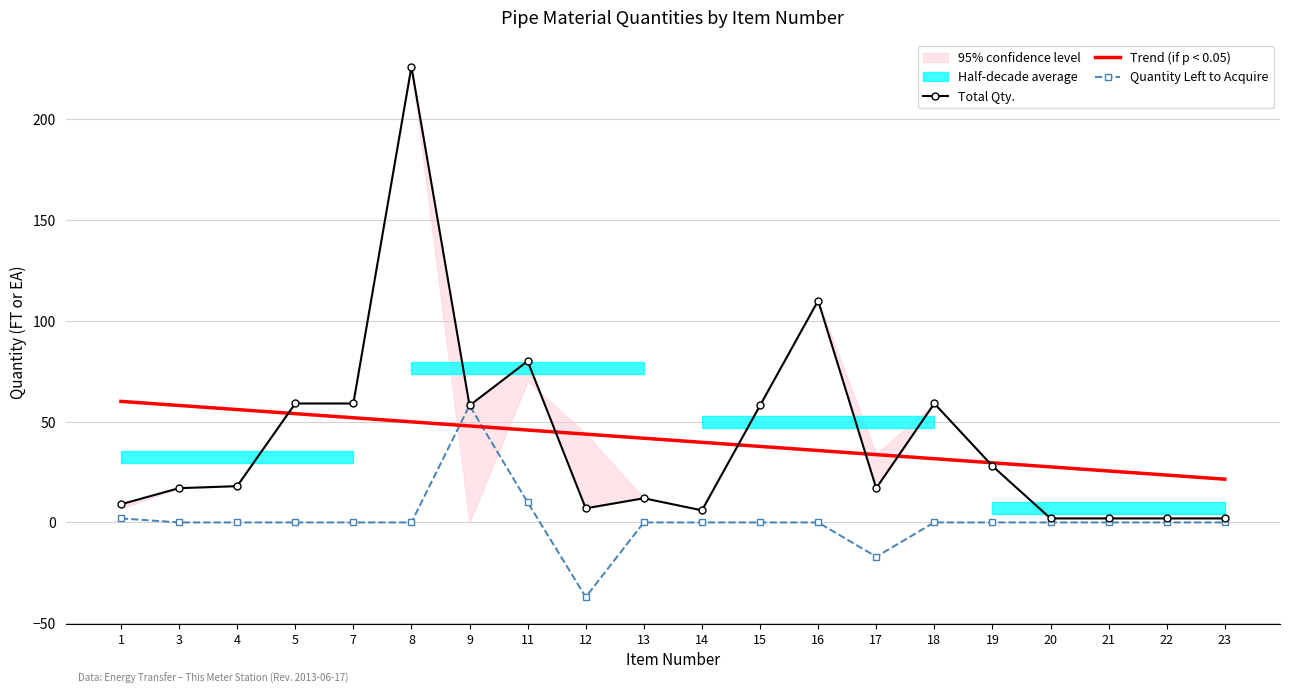

Reading left to right, list all the values displayed in this chart.

Total Qty.: 9.0	17.0	18.0	59.0	59.0	226.0	58.0	80.0	7.0	12.0	6.0	58.0	110.0	17.0	59.0	28.0	2.0	2.0	2.0	2.0
Trend (if p < 0.05): 60.0	58.0	56.0	54.0	51.9	49.9	47.9	45.8	43.8	41.8	39.7	37.7	35.7	33.6	31.6	29.6	27.5	25.5	23.5	21.5
Quantity Left to Acquire: 2.0	0.0	0.0	0.0	0.0	0.0	58.0	10.0	-37.0	0.0	0.0	0.0	0.0	-17.0	0.0	0.0	0.0	0.0	0.0	0.0